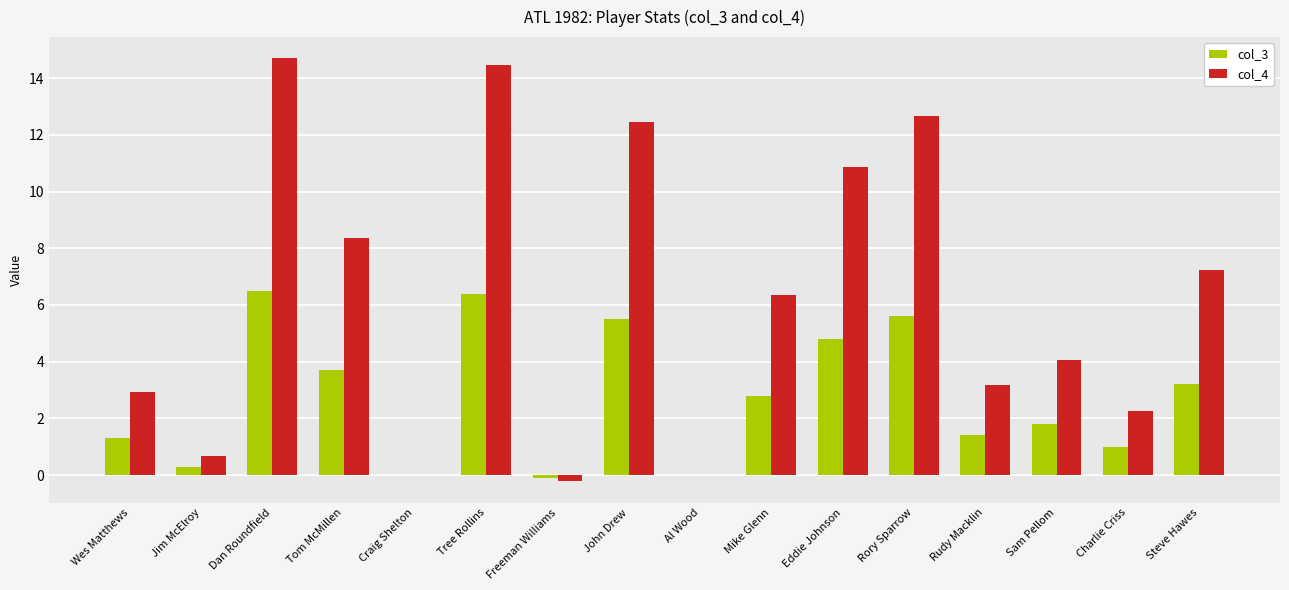

True or false: col_4 has a value of 10.9 at Eddie Johnson.

True